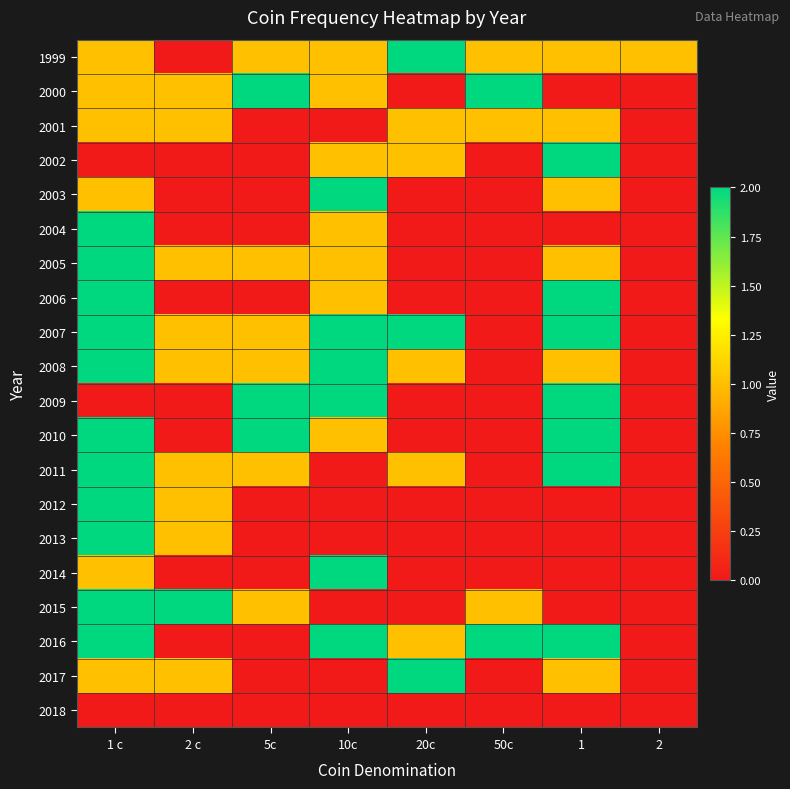

At how many categories does at least one series exceed 0?

8